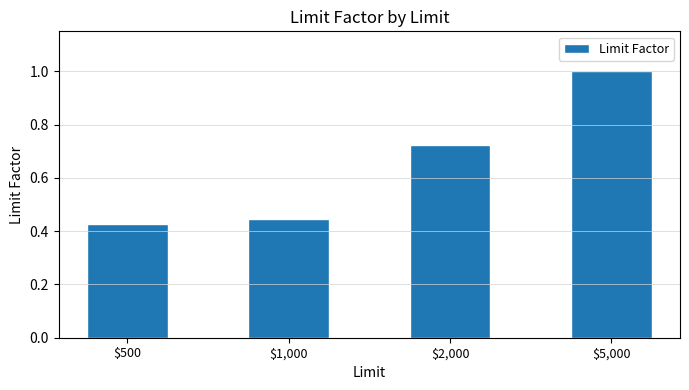

Is it true that the value at $2,000 is 0.4?

False